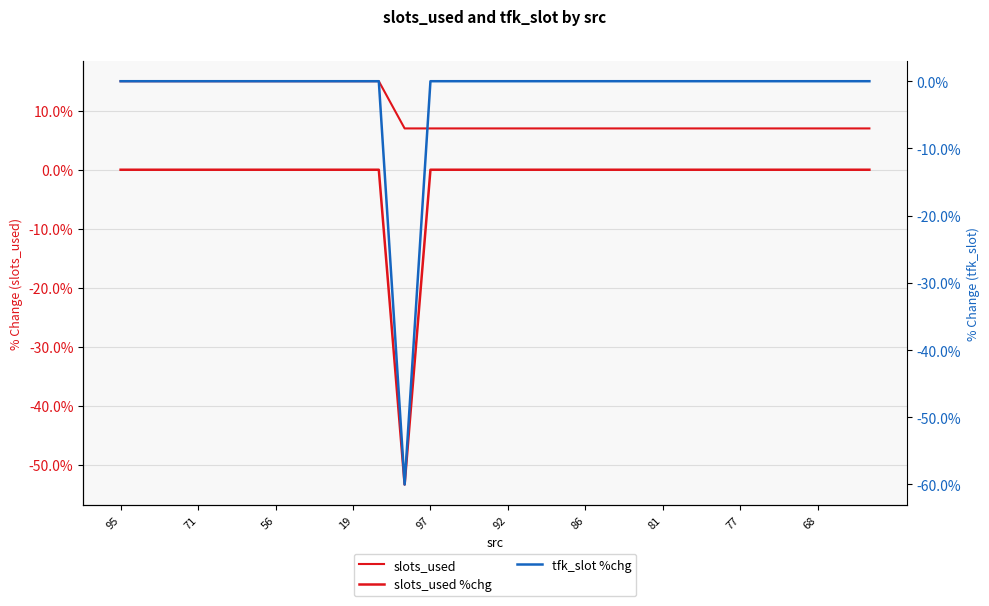

How many slots_used values are between 7 and 15?

30